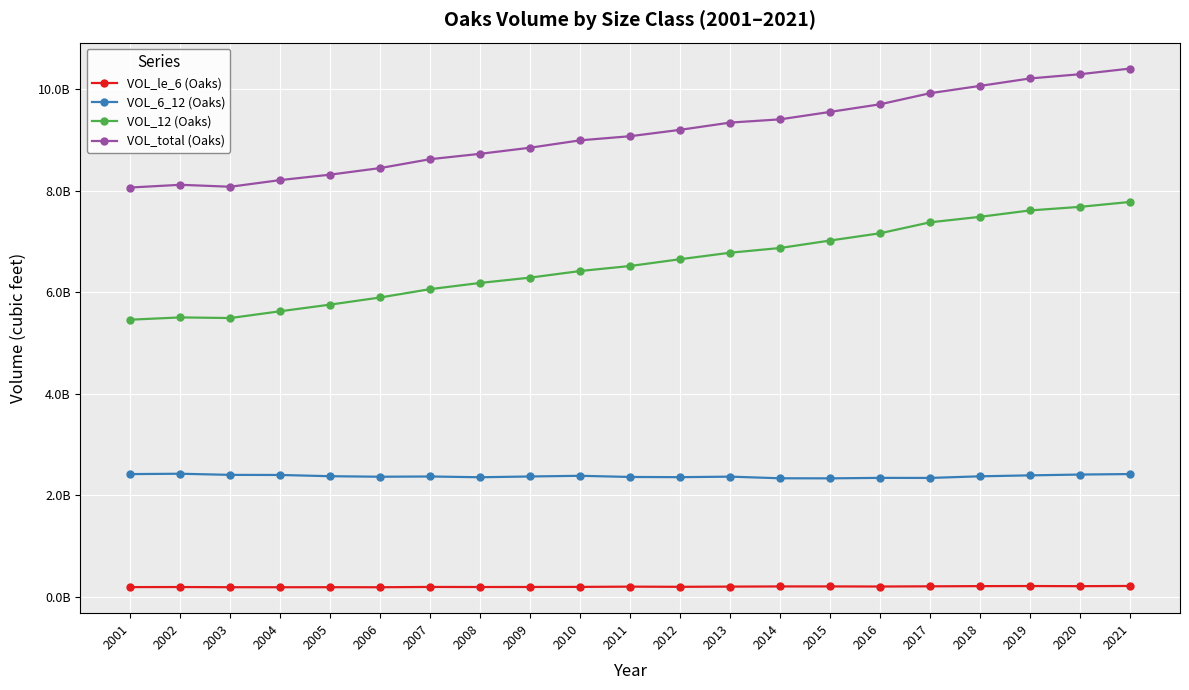

At 2011, list the series in order from largest to smallest.

VOL_total (Oaks), VOL_12 (Oaks), VOL_6_12 (Oaks), VOL_le_6 (Oaks)